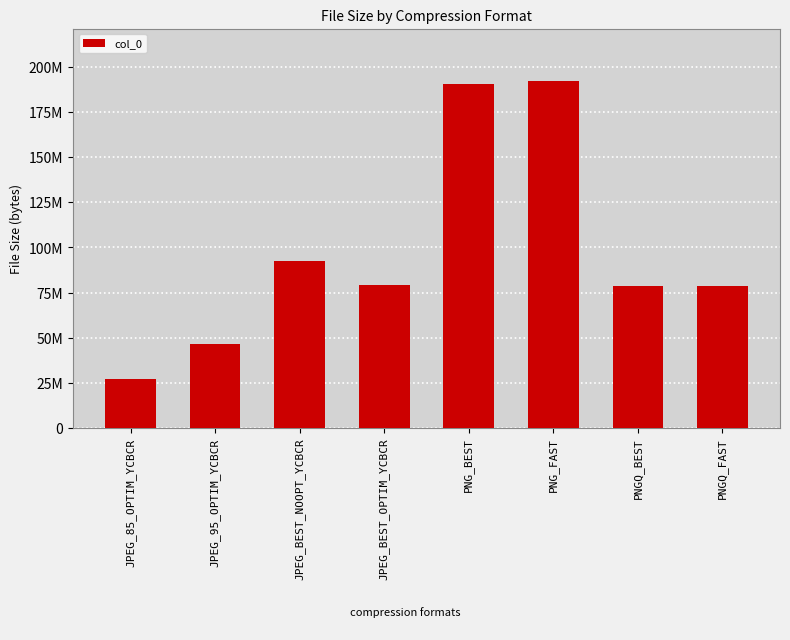

Does the chart contain any negative values?

No